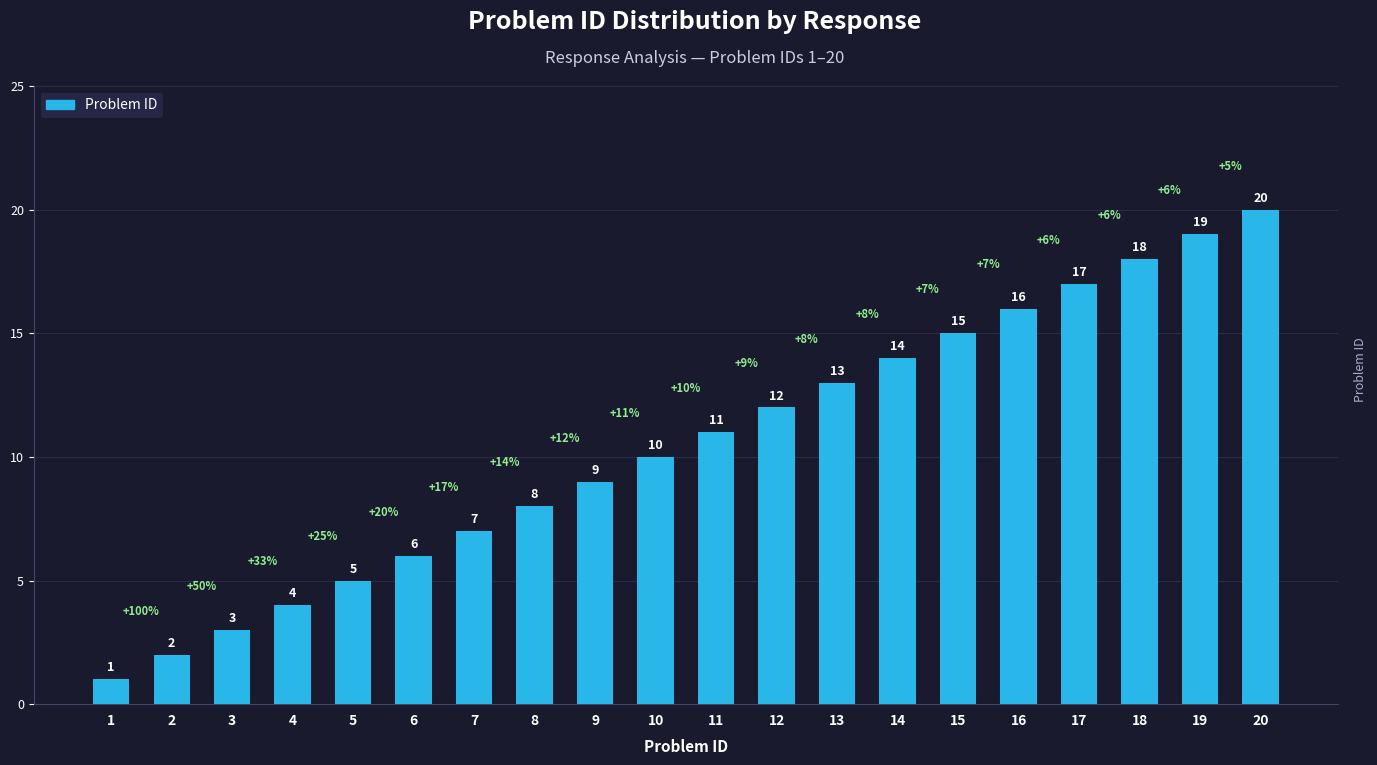

Read the value at 9.

9